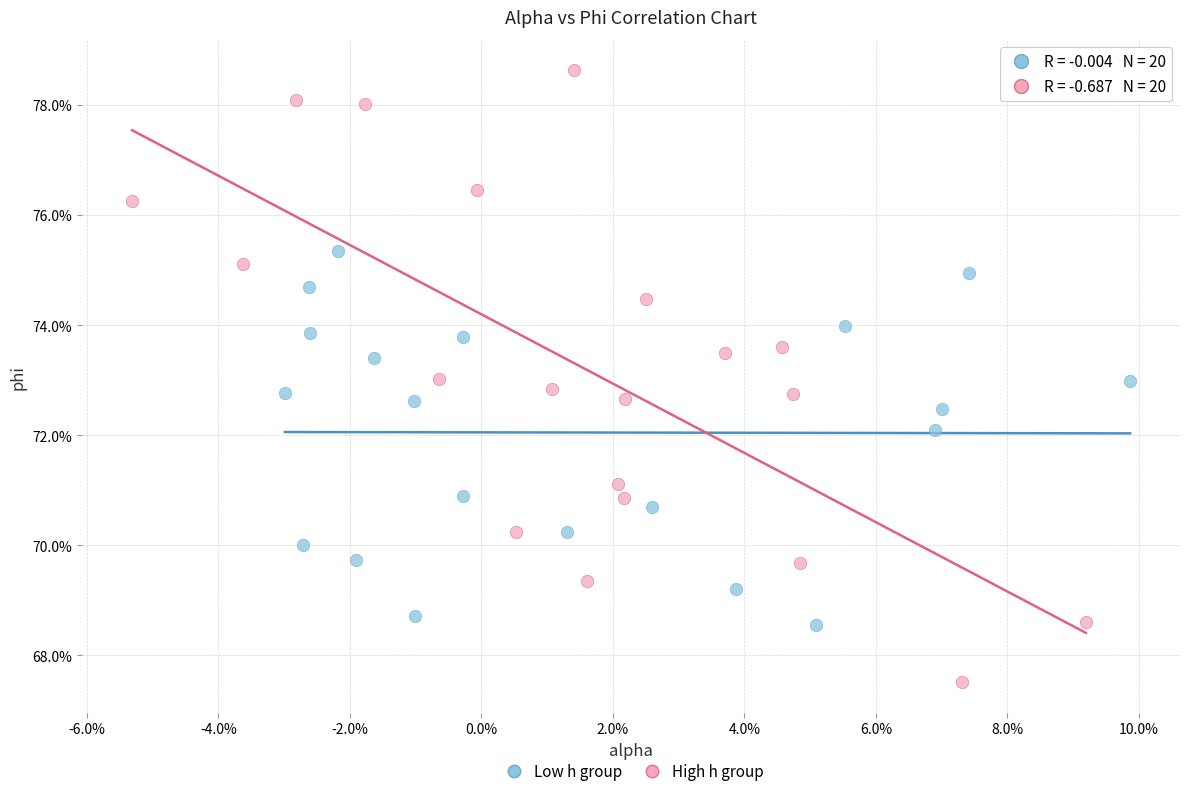

Which series has the widest spread of Y values?

High h group